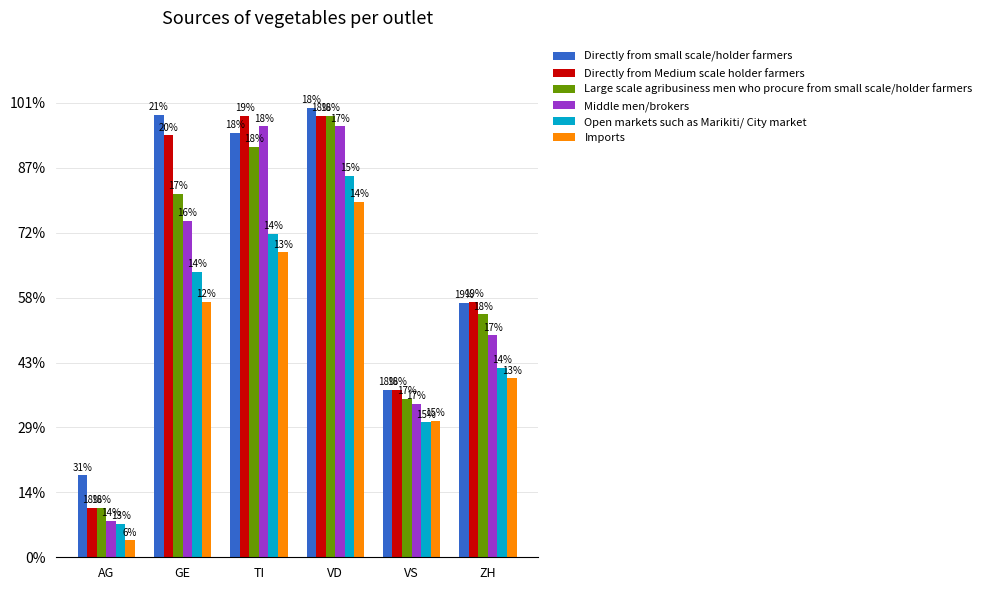

Between ZH and TI, which is larger?

TI